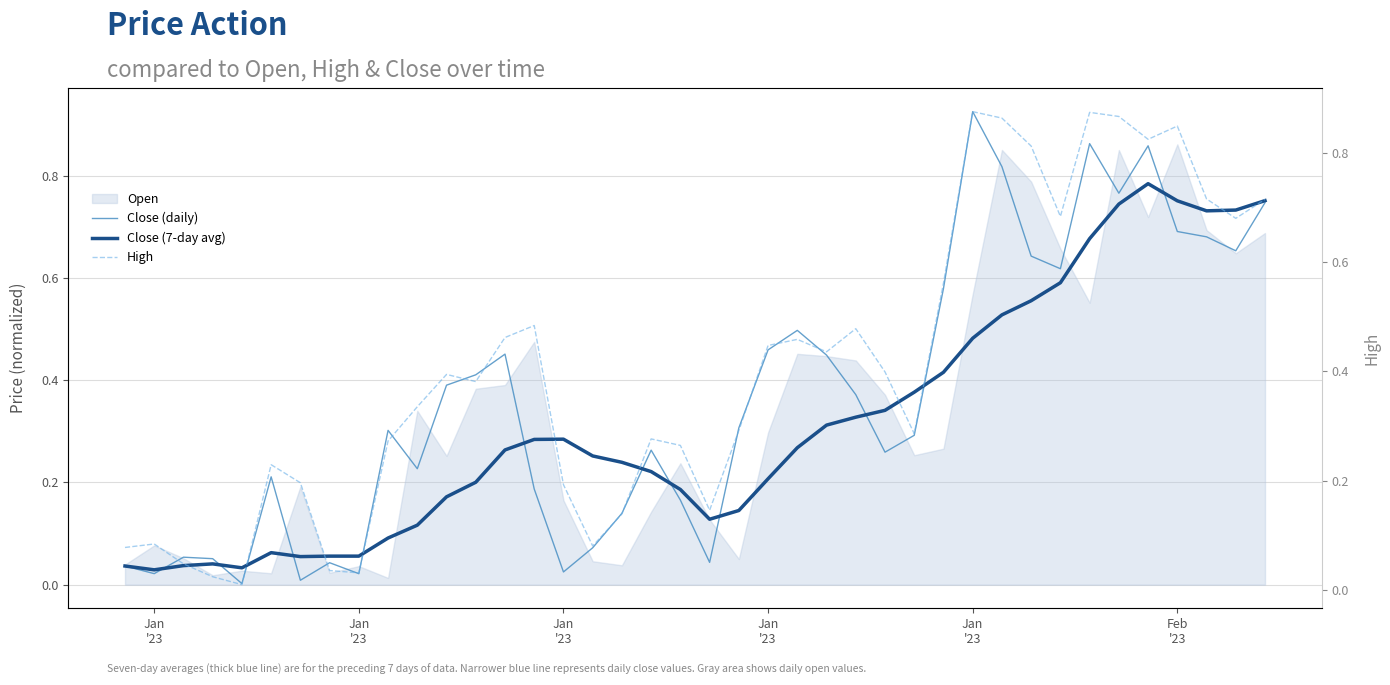

Which category has the lowest value in the Close (daily) series?

Jan
'23